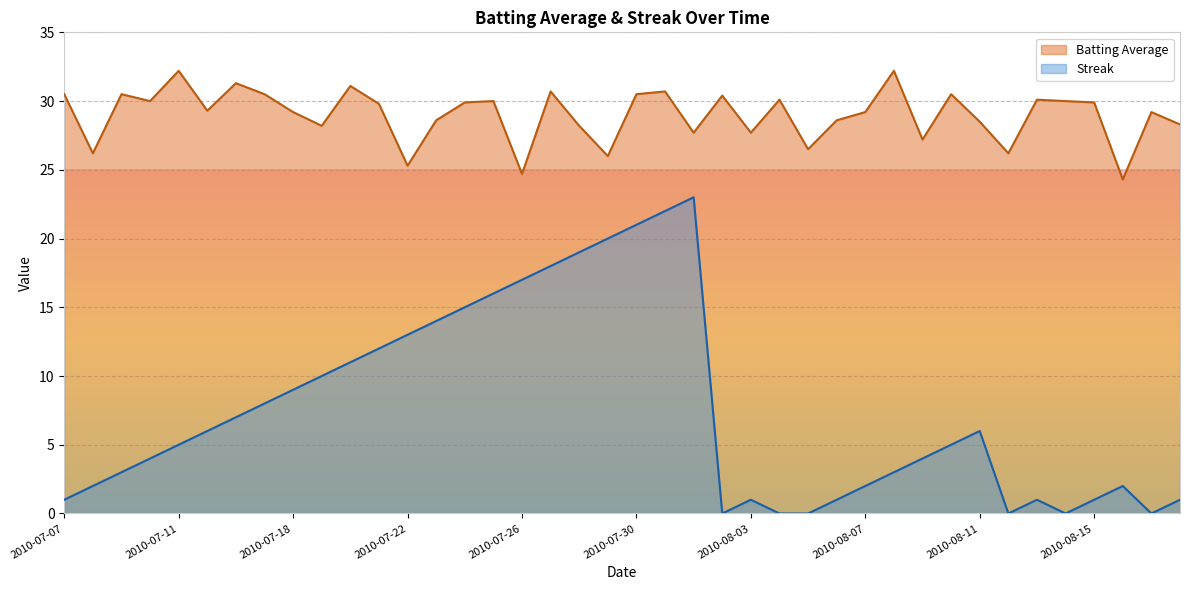

Is it true that Streak equals 0.0 at 2010-08-12?

True